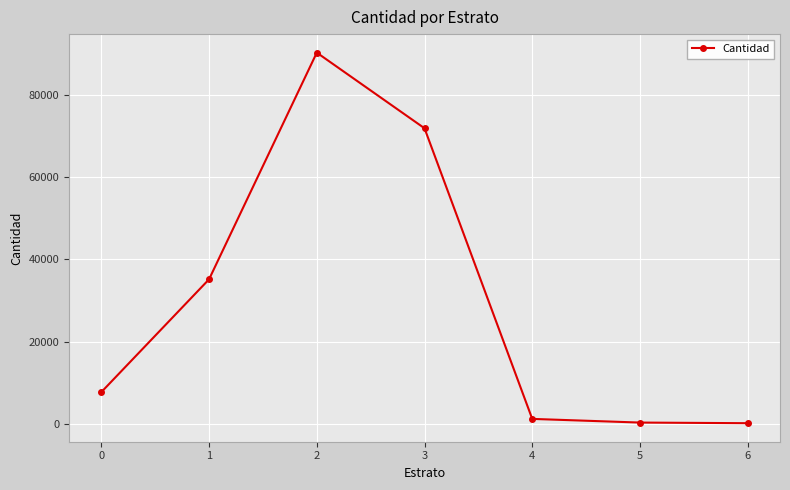

What is the change in value from 0 to 5?

-7404